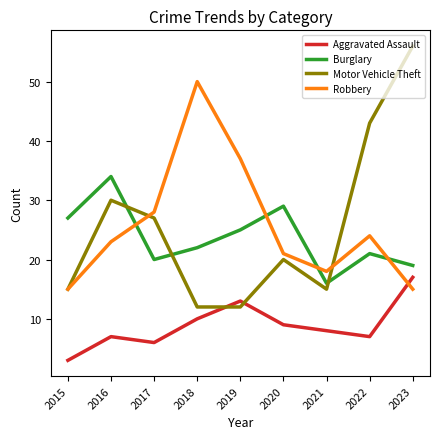

Between 2019 and 2020, which series saw the biggest shift?

Robbery